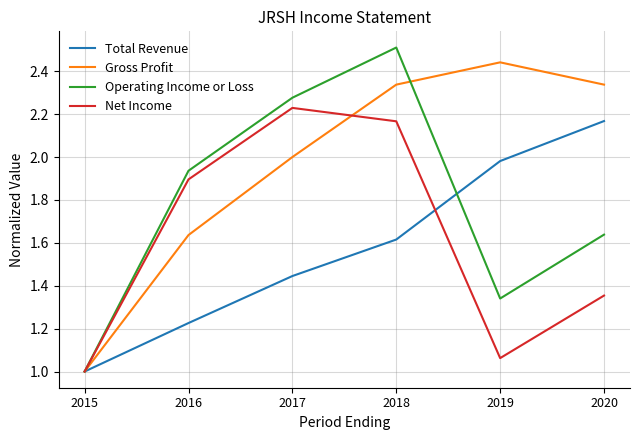

Between 2019 and 2020, which series saw the biggest shift?

Operating Income or Loss